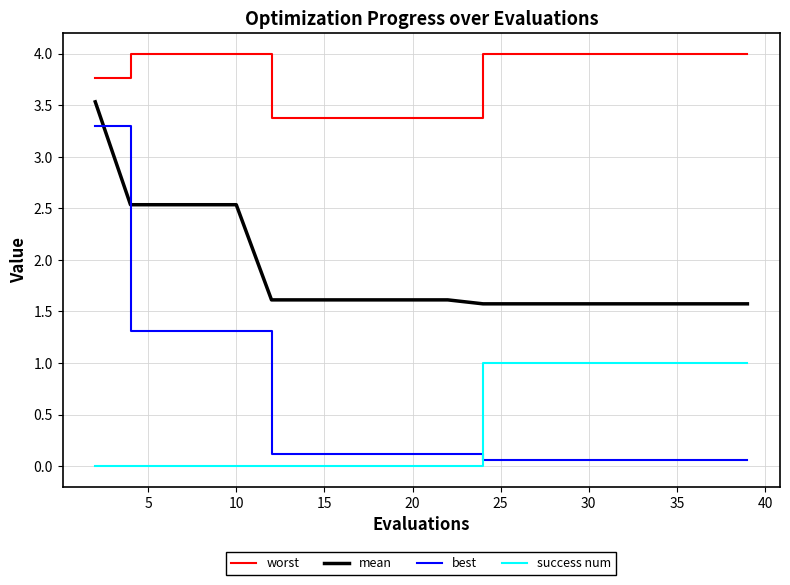

What is the maximum value for mean?

3.5